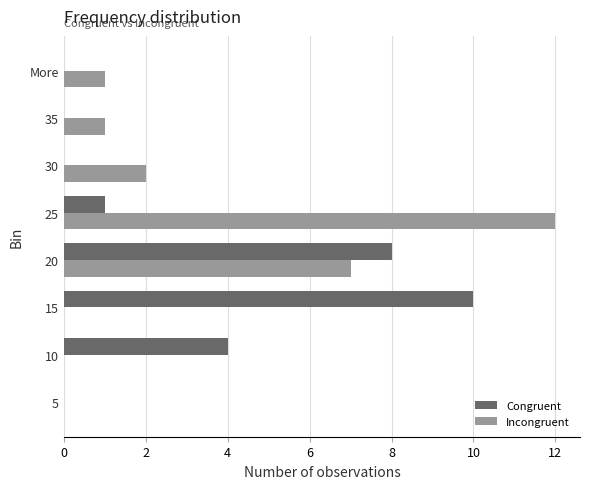

True or false: Congruent has a value of 4 at 20.

False